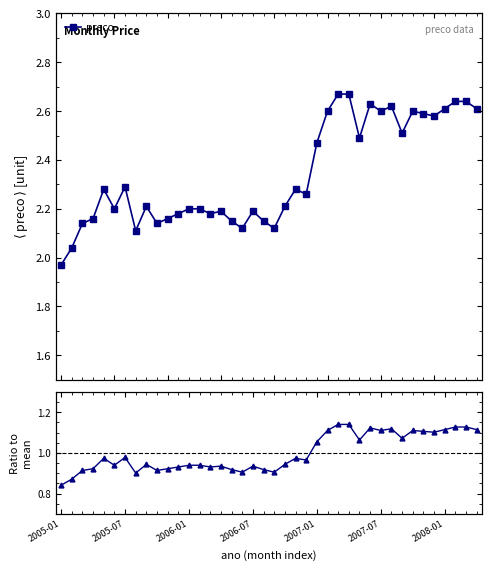

Which category has the lowest value in the ratio to mean series?

2005-01